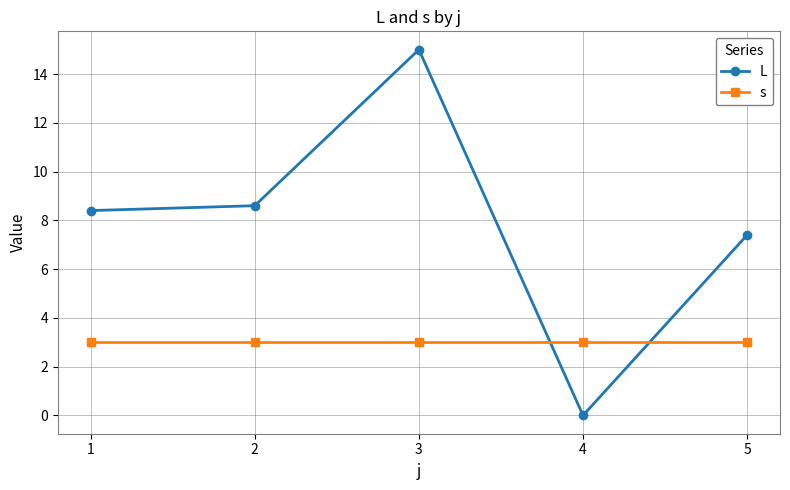

True or false: L has a value of 9.4 at 4.

False